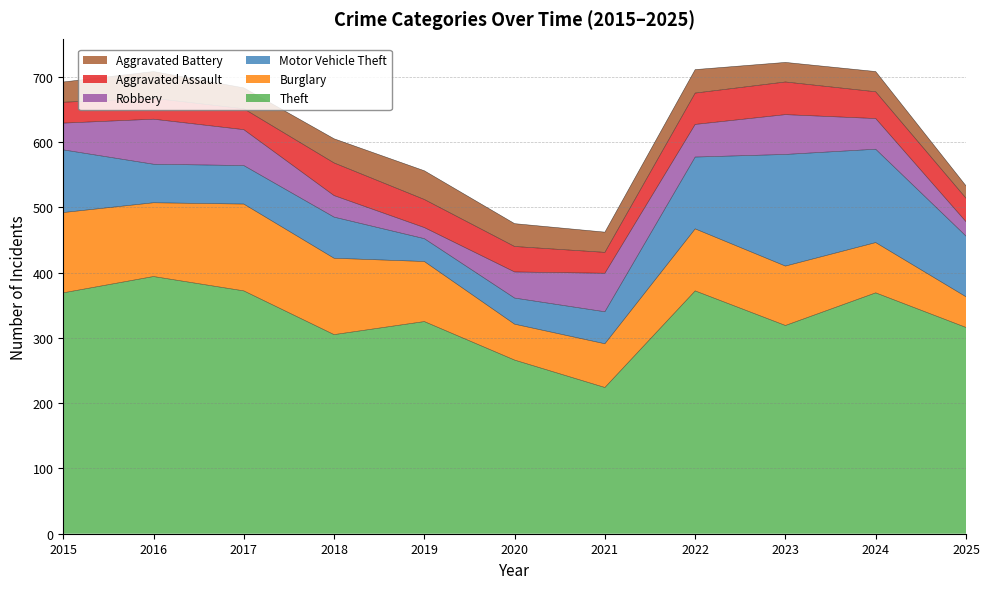

The value of Aggravated Battery at 2024 is 51. True or false?

False